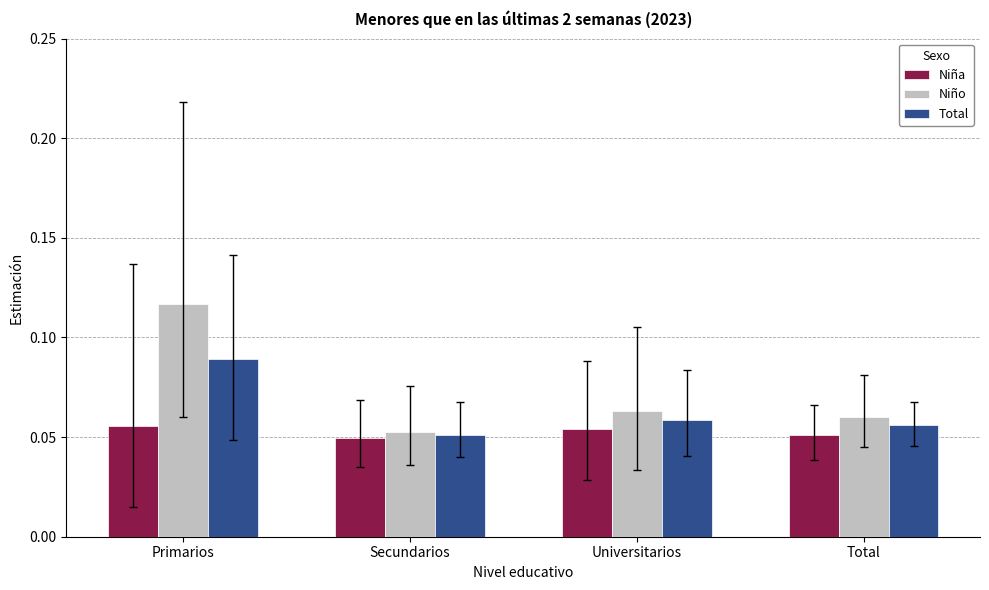

Which series has the largest range (max minus min)?

Niño